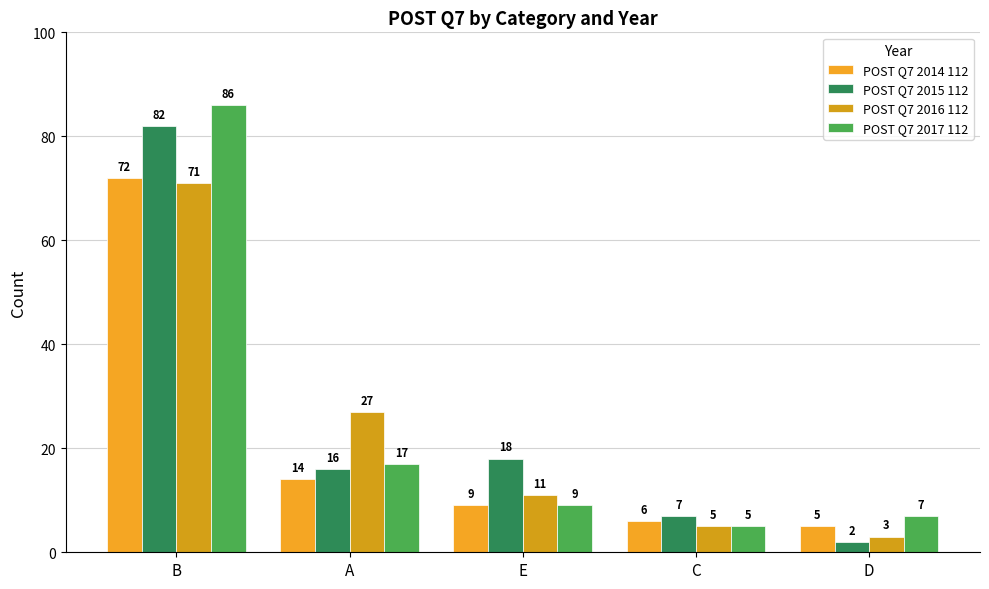

How many distinct data groups are displayed?

4